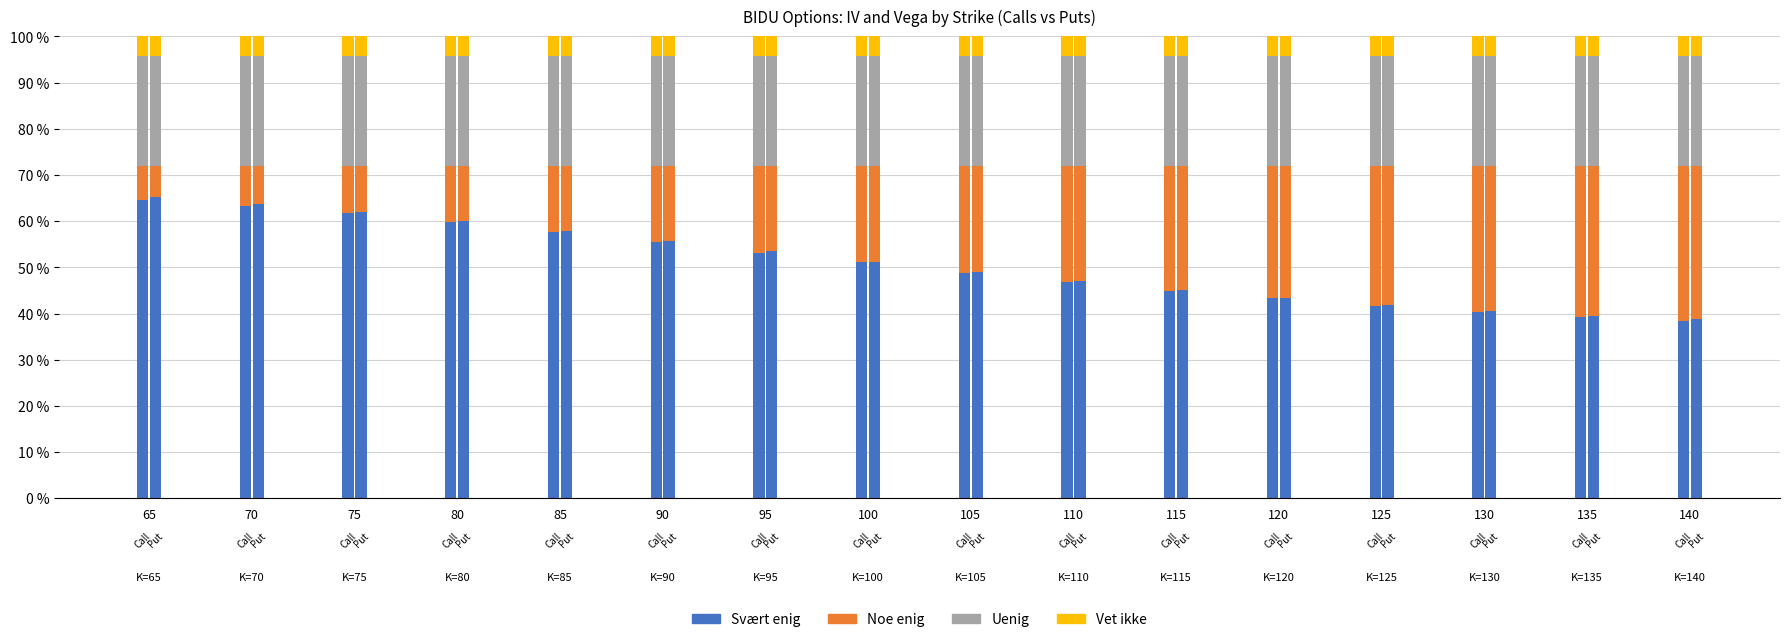

The Svært enig series shows 0.9 at 70. True or false?

False